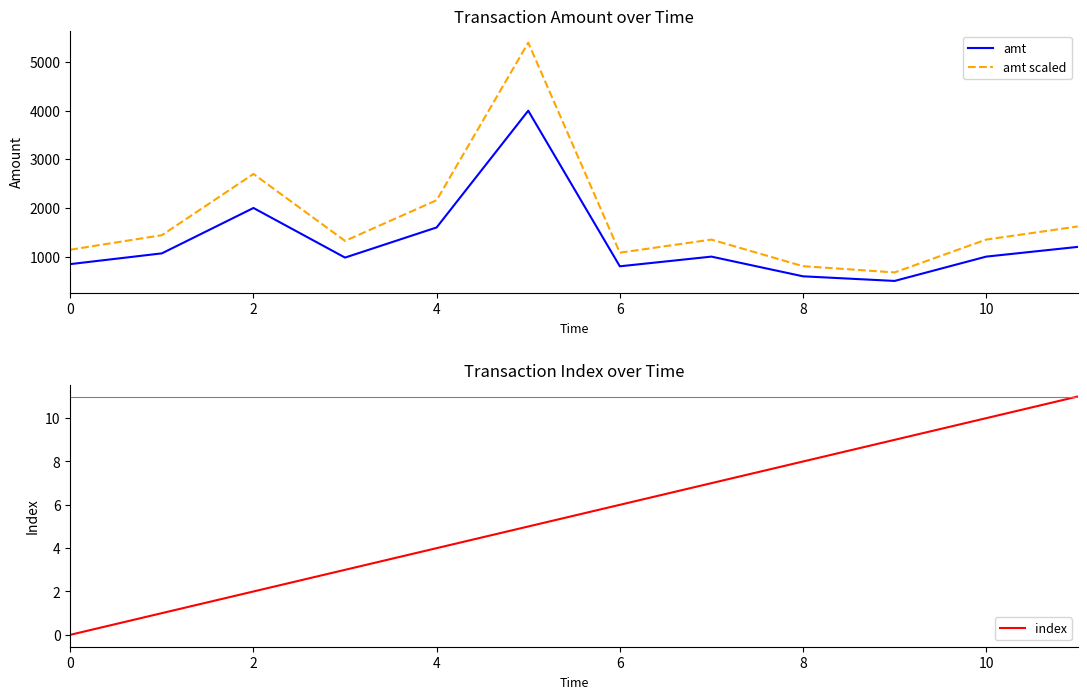

True or false: amt and amt scaled cross at least once.

False